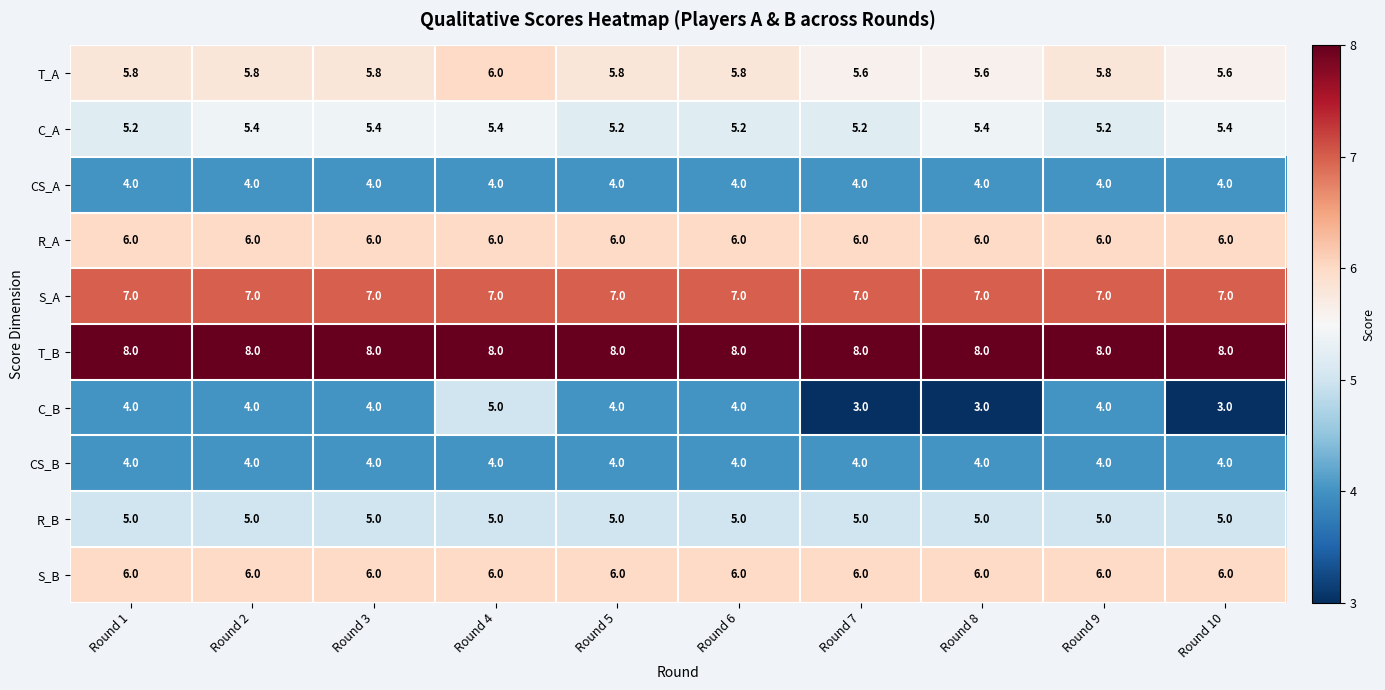

What is the maximum value for R_A?

6.0